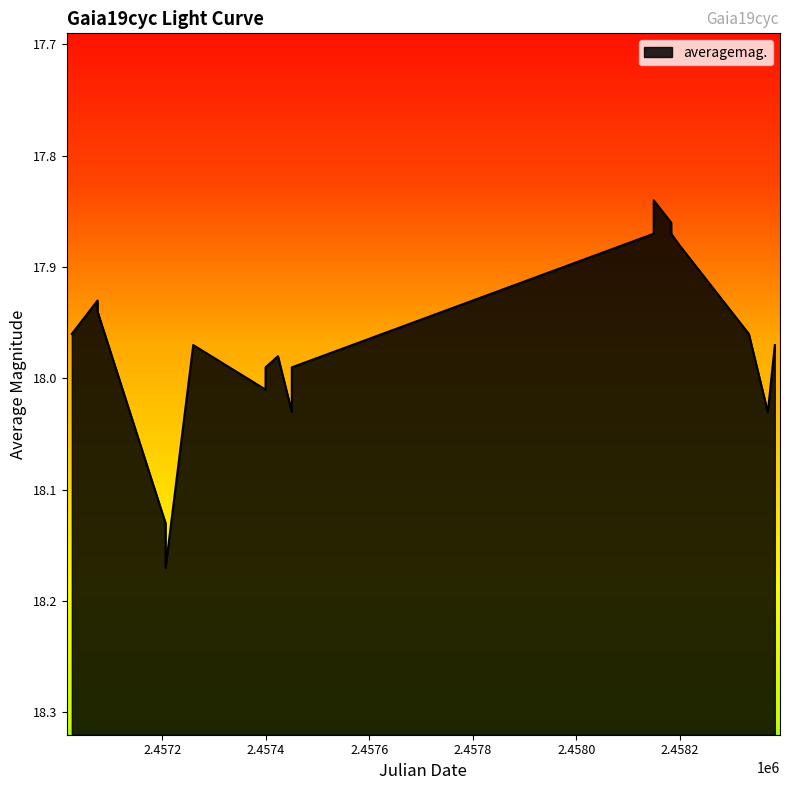

What position from the left is 2457206.049?

4